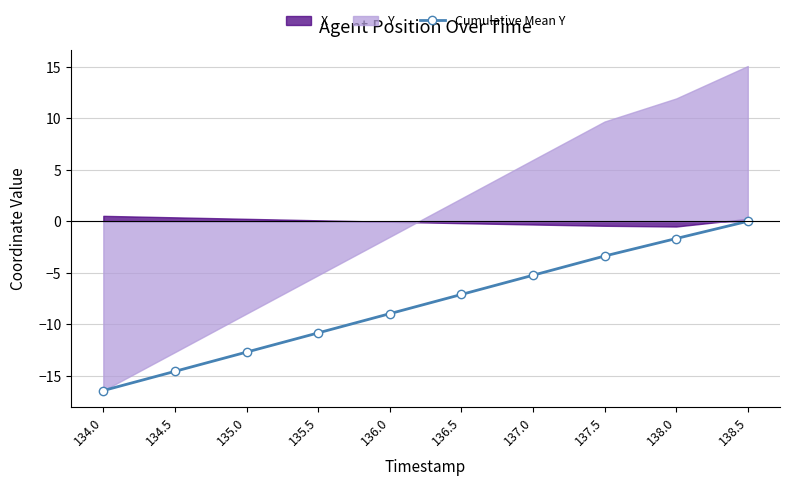

What position from the right is 138.0?

2